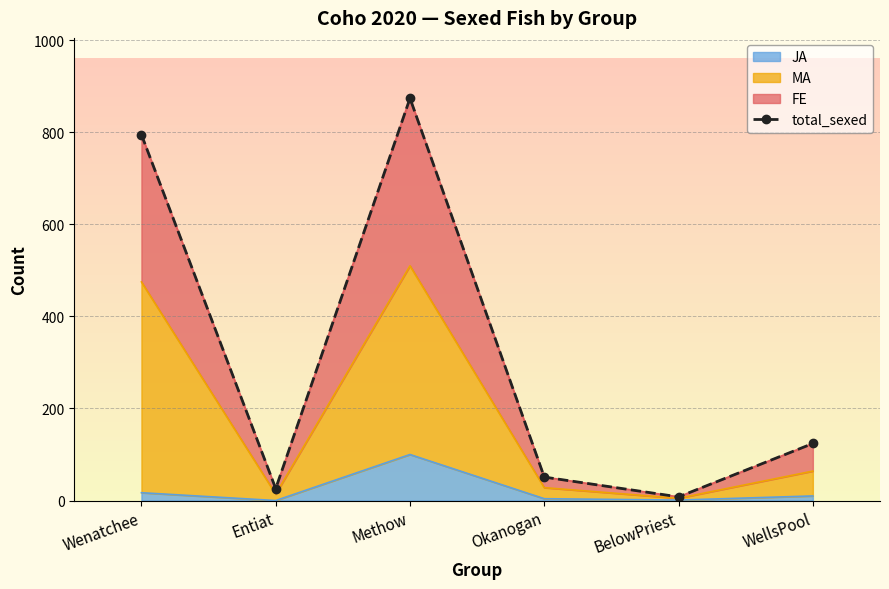

Reading left to right, transcribe all the data shown in this chart.

795	26	874	51	8	124